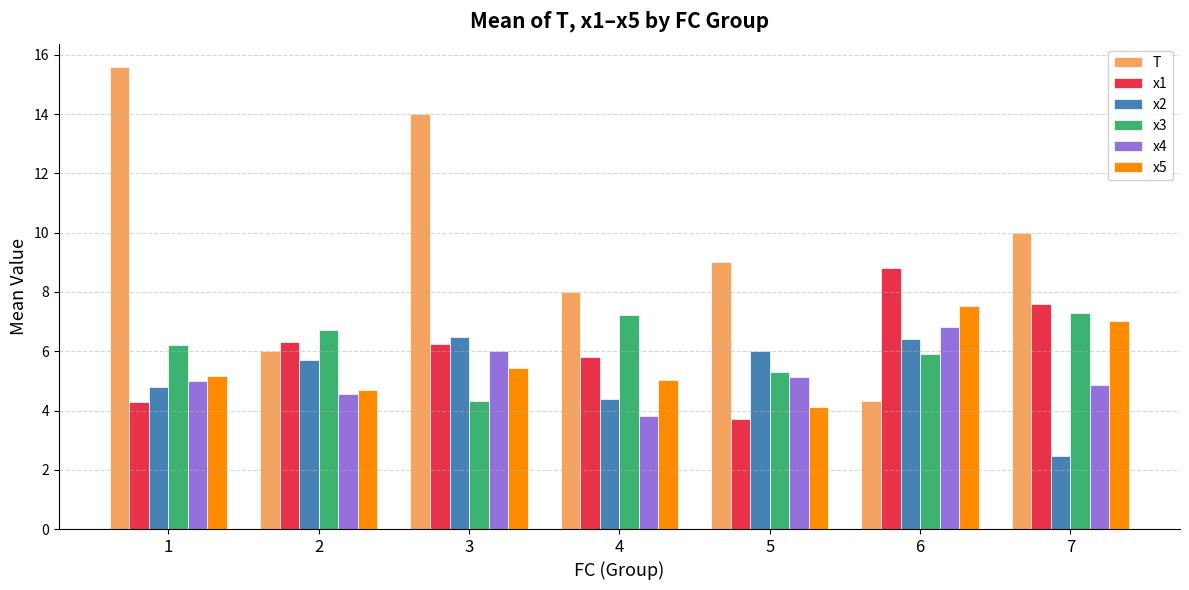

What is the difference between the second highest and second lowest values in the x1 series?

3.3